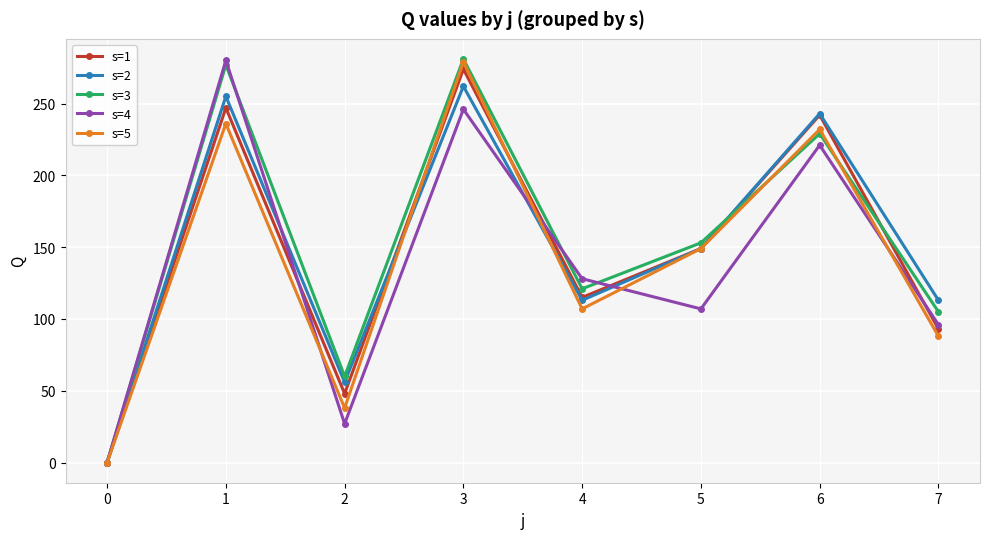

At 1, list the series in order from largest to smallest.

s=4, s=3, s=2, s=1, s=5